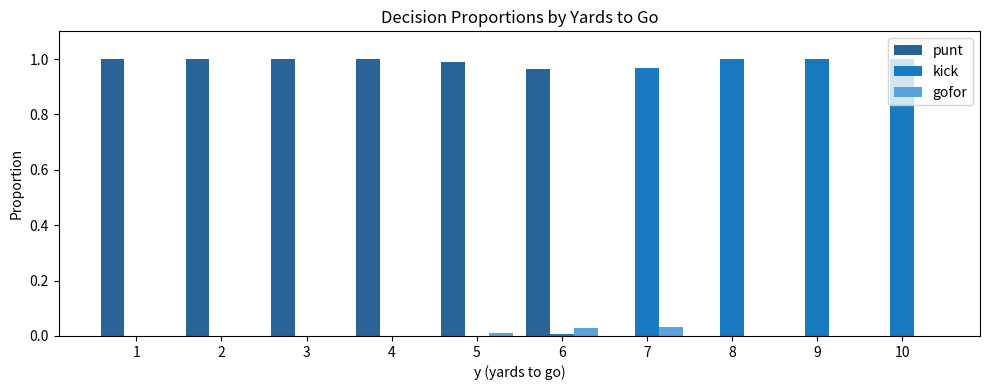

The value of punt at 4 is 0.5. True or false?

False